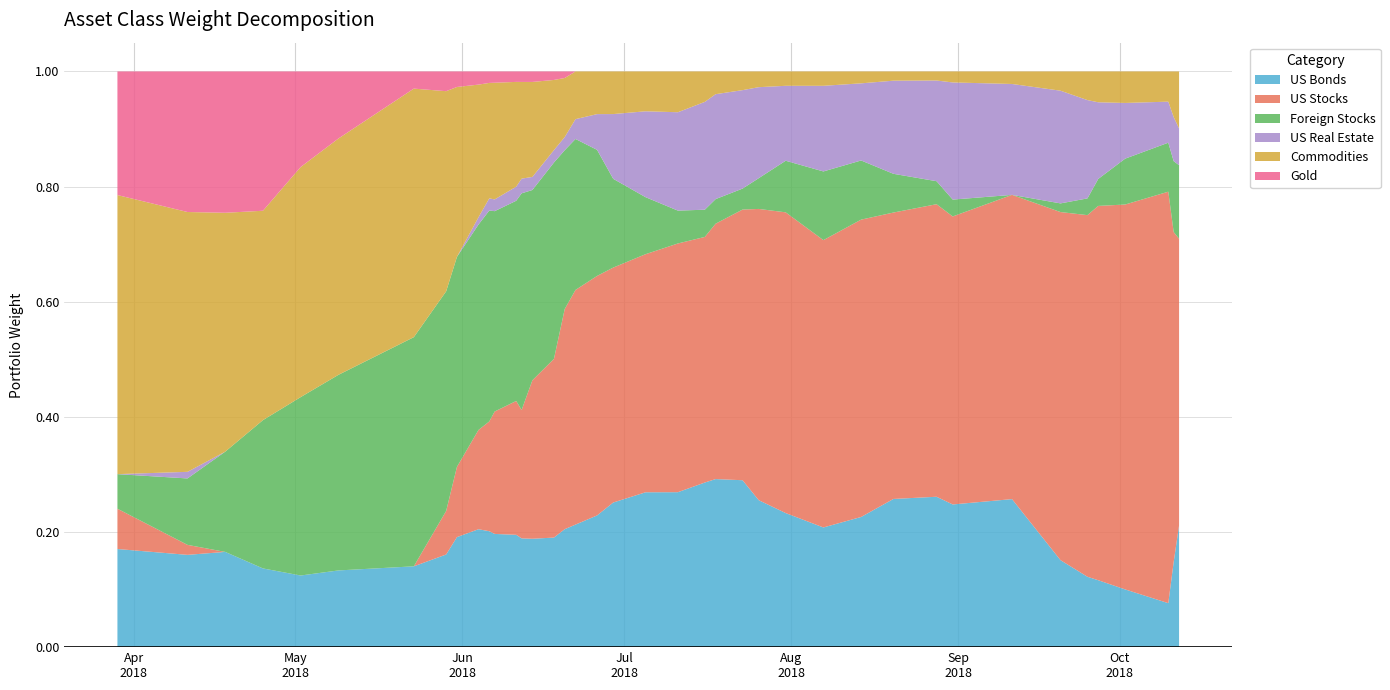

Reading left to right, extract all data points from this chart.

US Bonds: 0=0.2	1=0.2	2=0.2	3=0.1	4=0.1	5=0.1	6=0.1	7=0.2	8=0.2	9=0.2	10=0.2	11=0.2	12=0.2	13=0.2	14=0.2	15=0.2	16=0.2	17=0.2	18=0.2	19=0.3	20=0.3	21=0.3	22=0.3	23=0.3	24=0.3	25=0.3	26=0.2	27=0.2	28=0.2	29=0.3	30=0.3	31=0.2	32=0.3	33=0.2	34=0.1	35=0.1	36=0.1	37=0.1	38=0.1	39=0.2
US Stocks: 0=0.1	1=0.0	2=0.0	3=0.0	4=0.0	5=0.0	6=0.0	7=0.1	8=0.1	9=0.2	10=0.2	11=0.2	12=0.2	13=0.2	14=0.3	15=0.3	16=0.4	17=0.4	18=0.4	19=0.4	20=0.4	21=0.4	22=0.4	23=0.4	24=0.5	25=0.5	26=0.5	27=0.5	28=0.5	29=0.5	30=0.5	31=0.5	32=0.5	33=0.6	34=0.6	35=0.7	36=0.7	37=0.7	38=0.6	39=0.5
Foreign Stocks: 0=0.1	1=0.1	2=0.2	3=0.3	4=0.3	5=0.3	6=0.4	7=0.4	8=0.4	9=0.4	10=0.4	11=0.3	12=0.3	13=0.4	14=0.3	15=0.3	16=0.3	17=0.3	18=0.2	19=0.2	20=0.1	21=0.1	22=0.0	23=0.0	24=0.0	25=0.1	26=0.1	27=0.1	28=0.1	29=0.1	30=0.0	31=0.0	32=0.0	33=0.0	34=0.0	35=0.0	36=0.1	37=0.1	38=0.1	39=0.1
US Real Estate: 0=0.0	1=0.0	2=0.0	3=0.0	4=0.0	5=0.0	6=0.0	7=0.0	8=0.0	9=0.0	10=0.0	11=0.0	12=0.0	13=0.0	14=0.0	15=0.0	16=0.0	17=0.0	18=0.1	19=0.1	20=0.1	21=0.2	22=0.2	23=0.2	24=0.2	25=0.2	26=0.1	27=0.1	28=0.1	29=0.2	30=0.2	31=0.2	32=0.2	33=0.2	34=0.2	35=0.1	36=0.1	37=0.1	38=0.1	39=0.1
Commodities: 0=0.5	1=0.5	2=0.4	3=0.4	4=0.4	5=0.4	6=0.4	7=0.3	8=0.3	9=0.2	10=0.2	11=0.2	12=0.2	13=0.2	14=0.2	15=0.1	16=0.1	17=0.1	18=0.1	19=0.1	20=0.1	21=0.1	22=0.1	23=0.0	24=0.0	25=0.0	26=0.0	27=0.0	28=0.0	29=0.0	30=0.0	31=0.0	32=0.0	33=0.0	34=0.0	35=0.1	36=0.1	37=0.1	38=0.1	39=0.1
Gold: 0=0.2	1=0.2	2=0.2	3=0.2	4=0.2	5=0.1	6=0.0	7=0.0	8=0.0	9=0.0	10=0.0	11=0.0	12=0.0	13=0.0	14=0.0	15=0.0	16=0.0	17=0.0	18=0.0	19=0.0	20=0.0	21=0.0	22=0.0	23=0.0	24=0.0	25=0.0	26=0.0	27=0.0	28=0.0	29=0.0	30=0.0	31=0.0	32=0.0	33=0.0	34=0.0	35=0.0	36=0.0	37=0.0	38=0.0	39=0.0